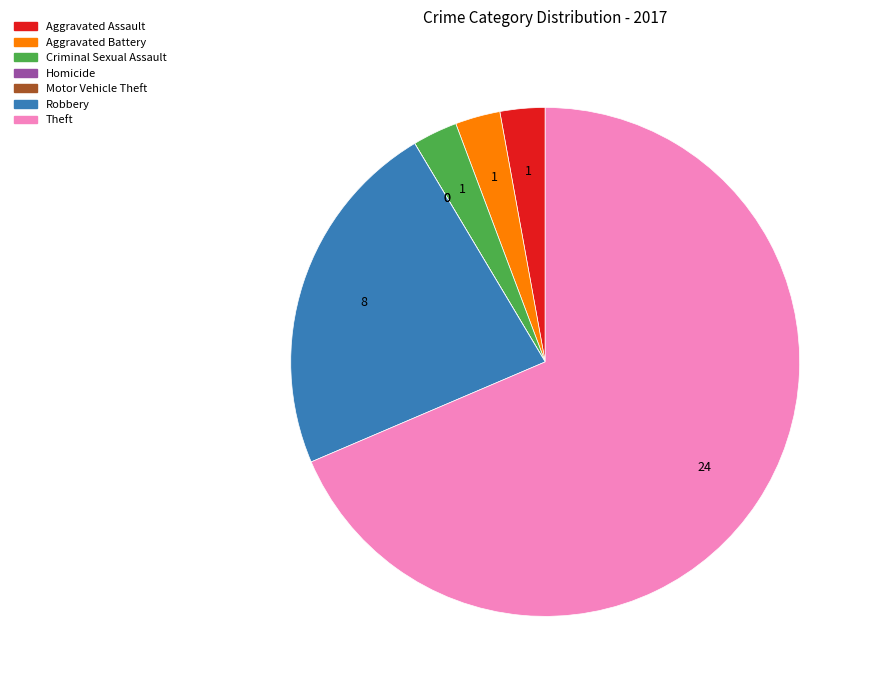

What is the ratio of the value at Theft to the value at Criminal Sexual Assault?

24.0